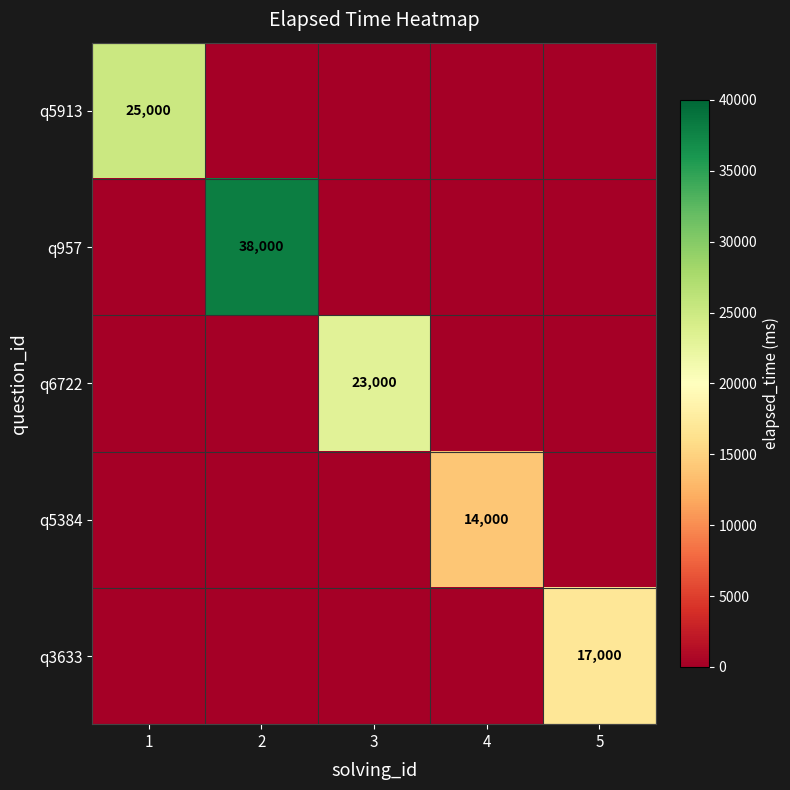

At how many categories does at least one series exceed 2261?

5